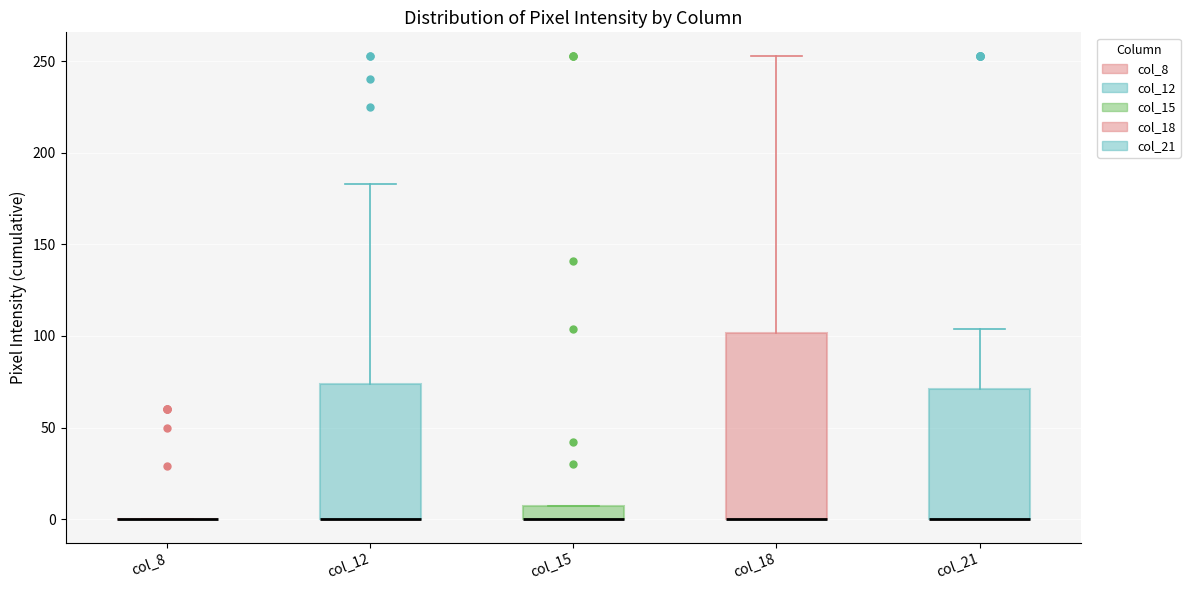

Reading left to right, read every box against the y-axis: the position of its median line, the range the box covers, and the ends of its whiskers. The values are not printed on the chart, so give them approximately, as read against the axis.

col_8: box collapsed to a line at 0, whiskers 0 to 0
col_12: median 0 (drawn on the box's lower edge), box 0 to 75, whiskers 0 to 185
col_15: median 0 (drawn on the box's lower edge), box 0 to 10, whiskers 0 to 10
col_18: median 0 (drawn on the box's lower edge), box 0 to 100, whiskers 0 to 255
col_21: median 0 (drawn on the box's lower edge), box 0 to 70, whiskers 0 to 105